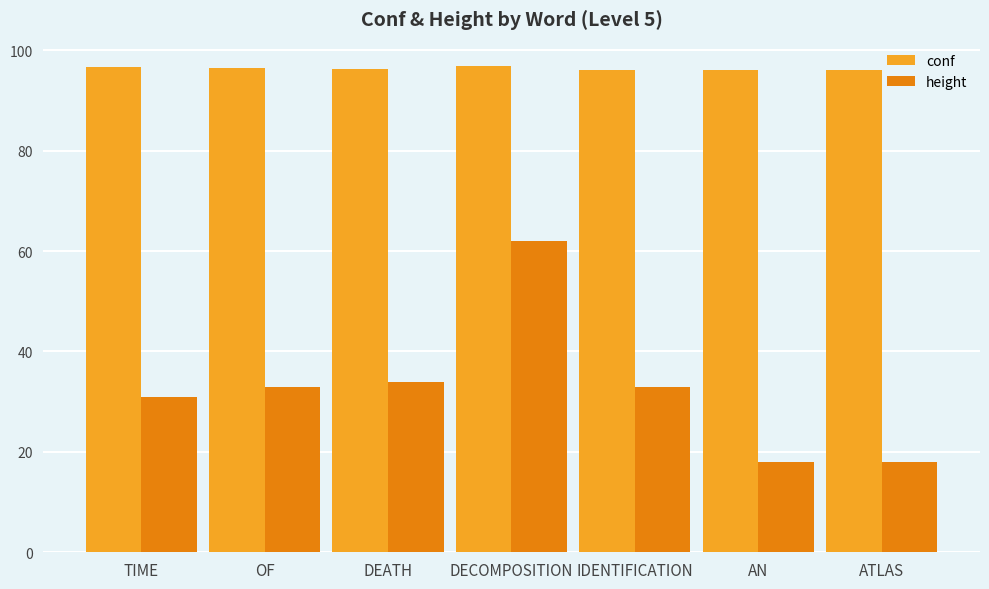

How many groups of bars are there?

7